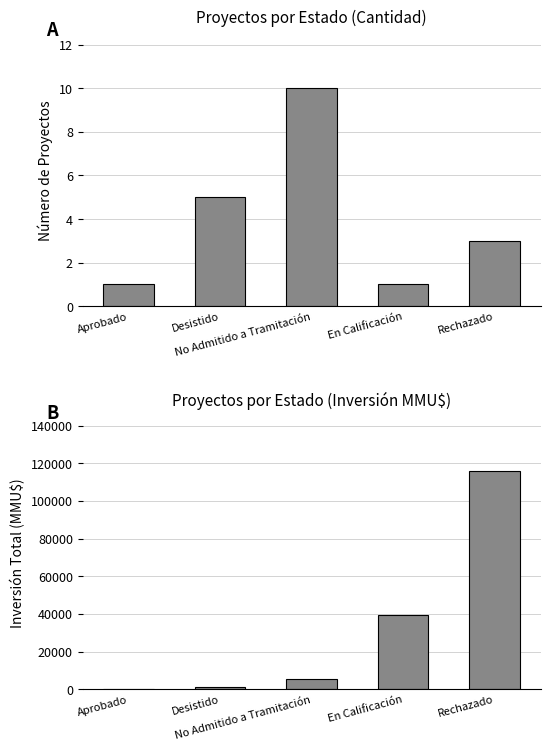

True or false: Count has a value of 1 at Aprobado.

True